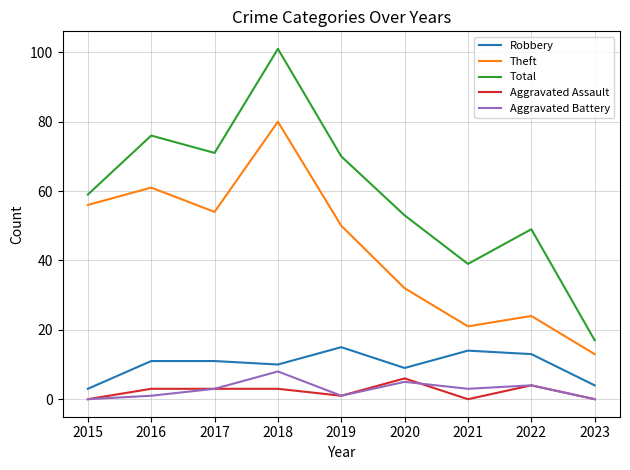

Is the value of Total at 2018 greater than the value of Theft at 2018?

Yes